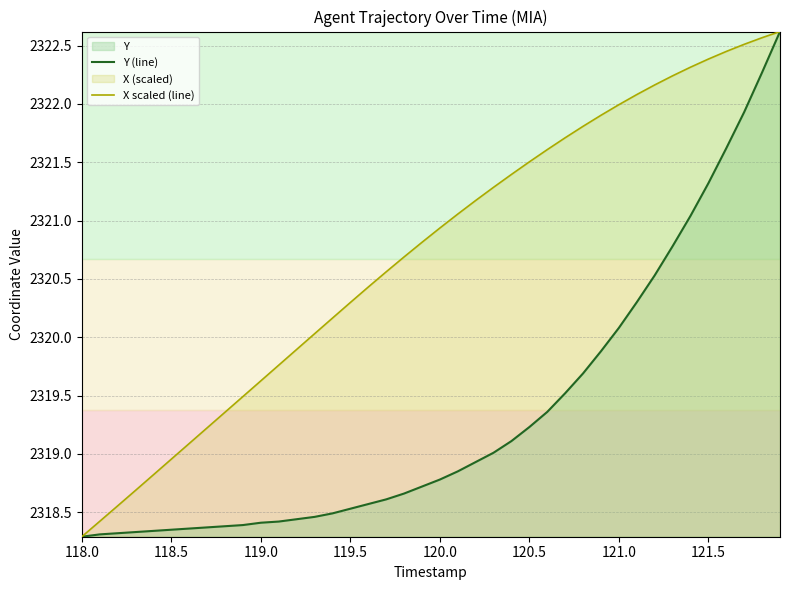

At which label does X scaled (line) reach its minimum?

118.0